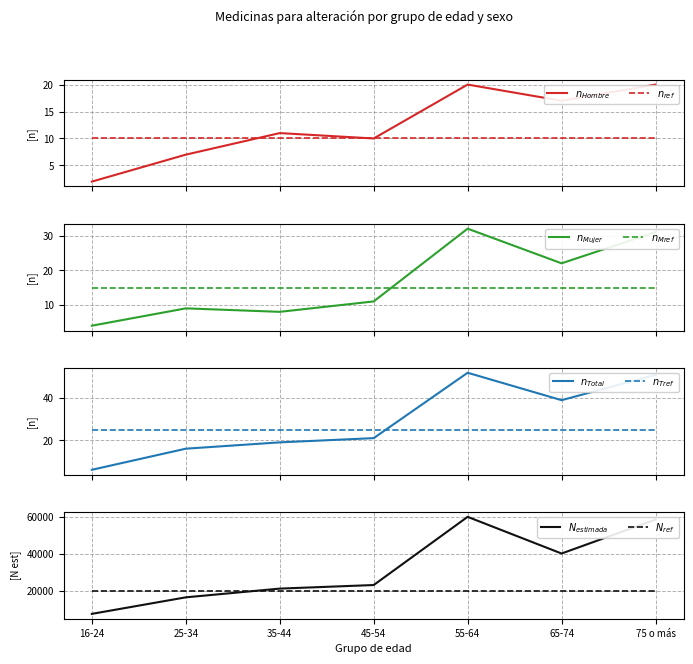

List the labels in order of Hombre_Si_n value, largest first.

55-64, 75 o más, 65-74, 35-44, 45-54, 25-34, 16-24